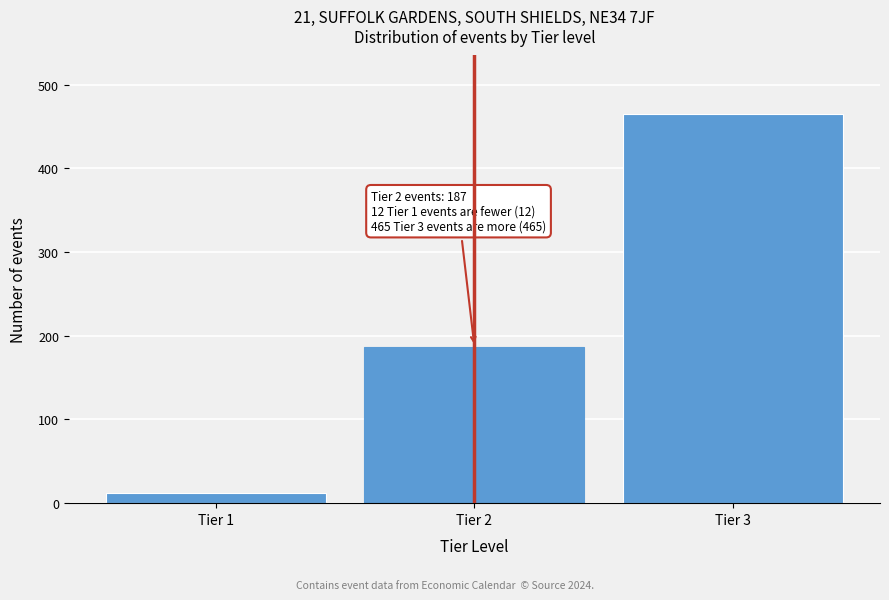

Reading left to right, extract all data points from this chart.

Tier 1=12	Tier 2=187	Tier 3=465